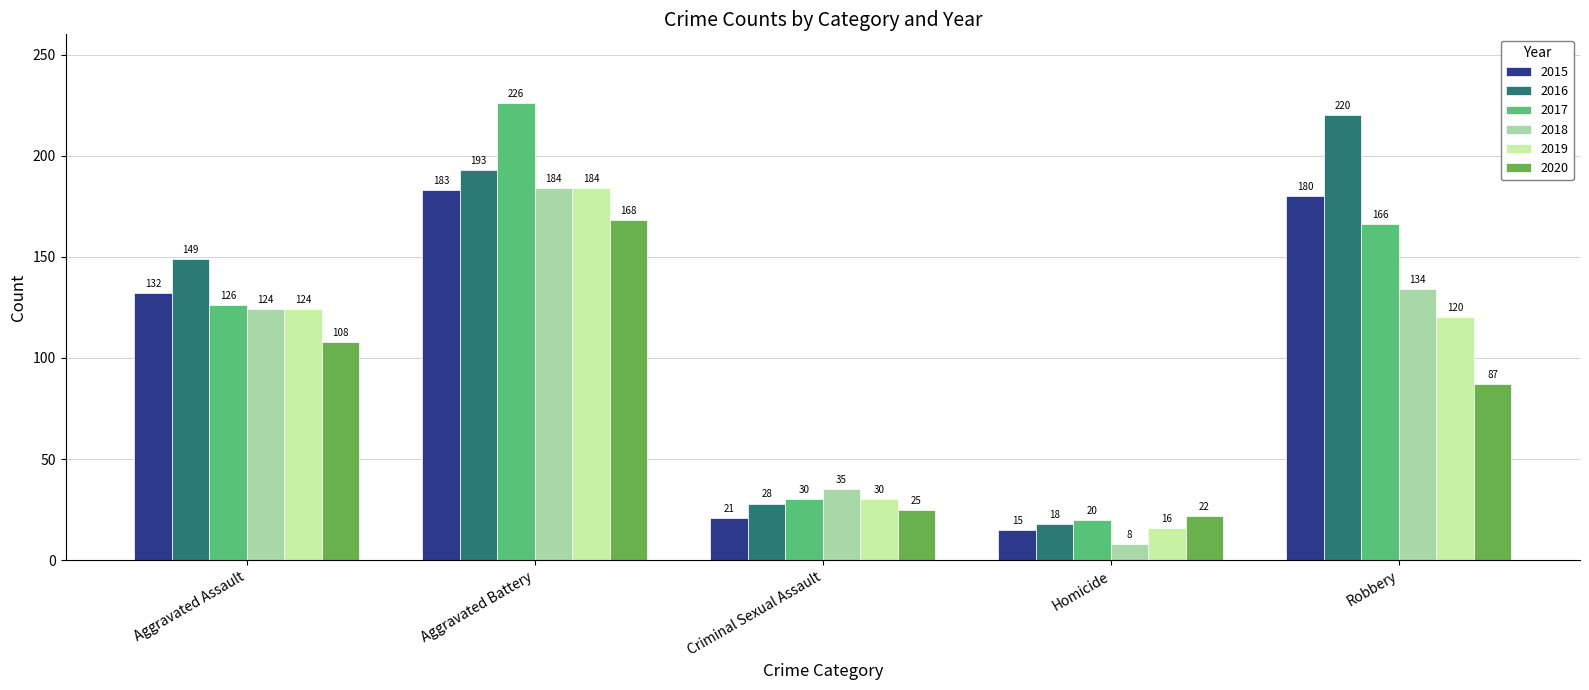

Rank the categories by 2017 value from lowest to highest.

Homicide, Criminal Sexual Assault, Aggravated Assault, Robbery, Aggravated Battery